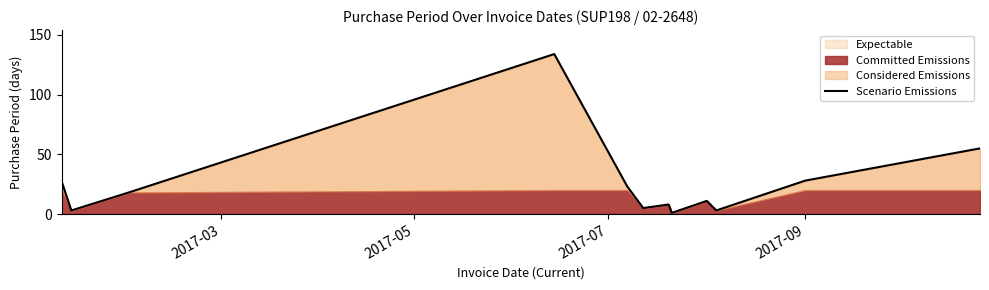

What is the highest value of the Scenario Emissions series?

134